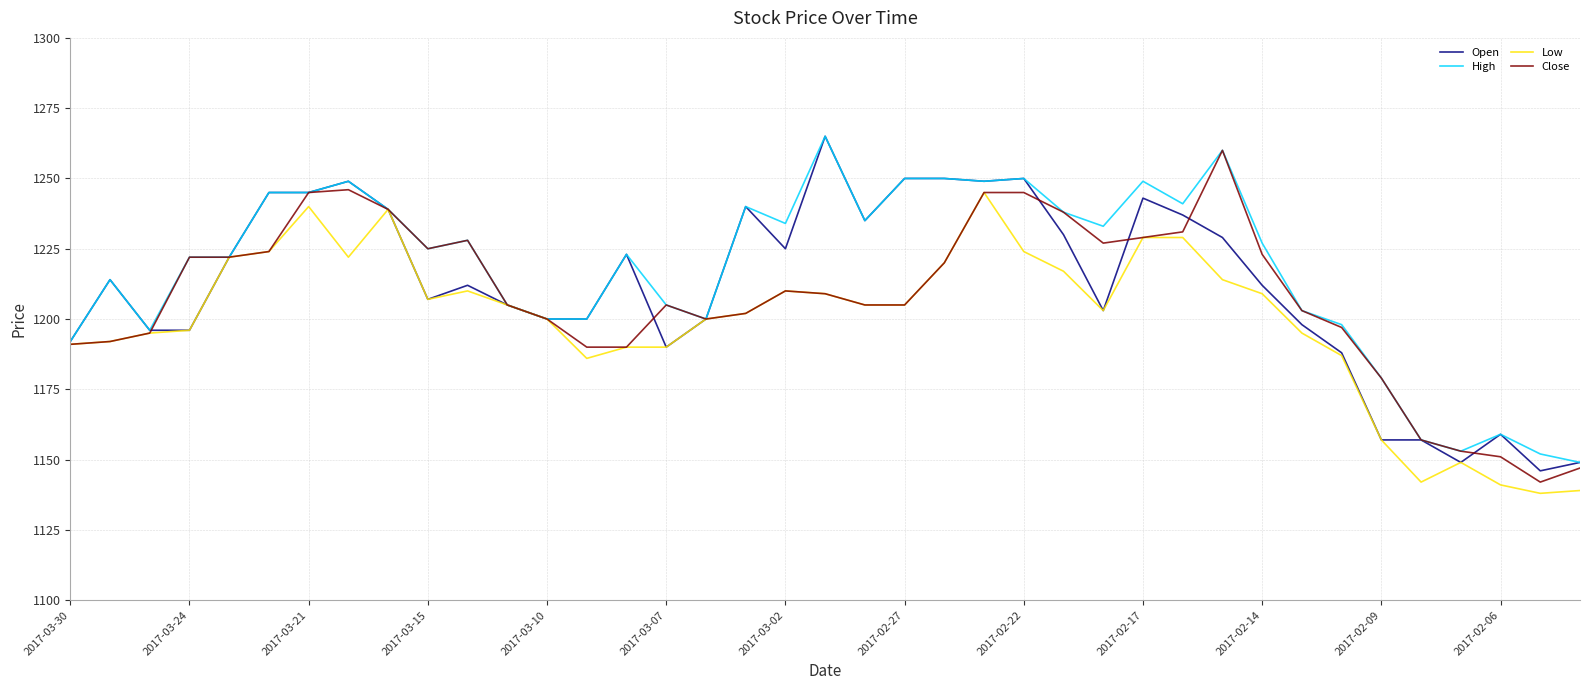

What is the greatest value displayed?

1265